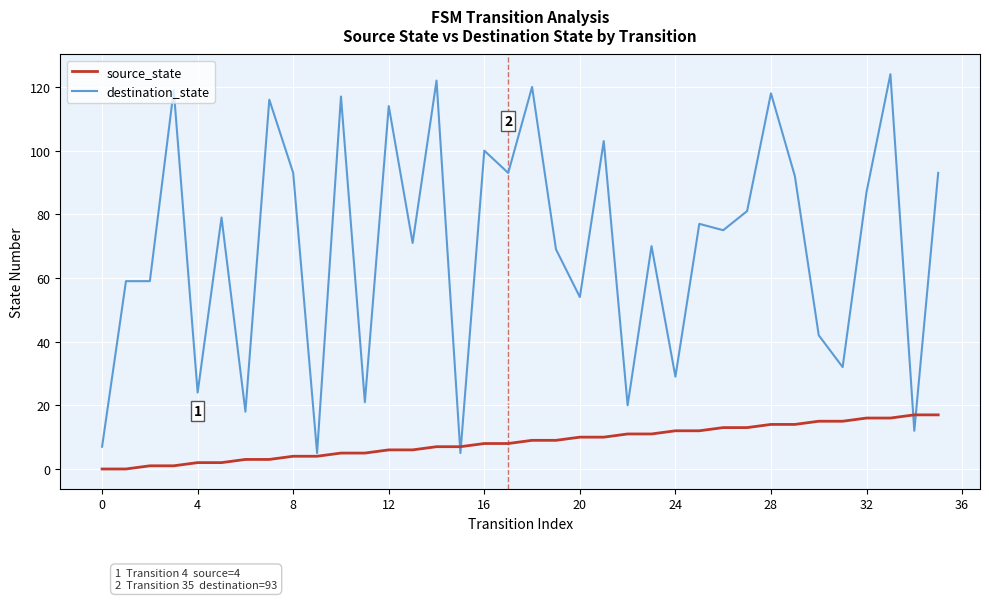

What is the difference between the maximum and second lowest values in the destination_state series?

119